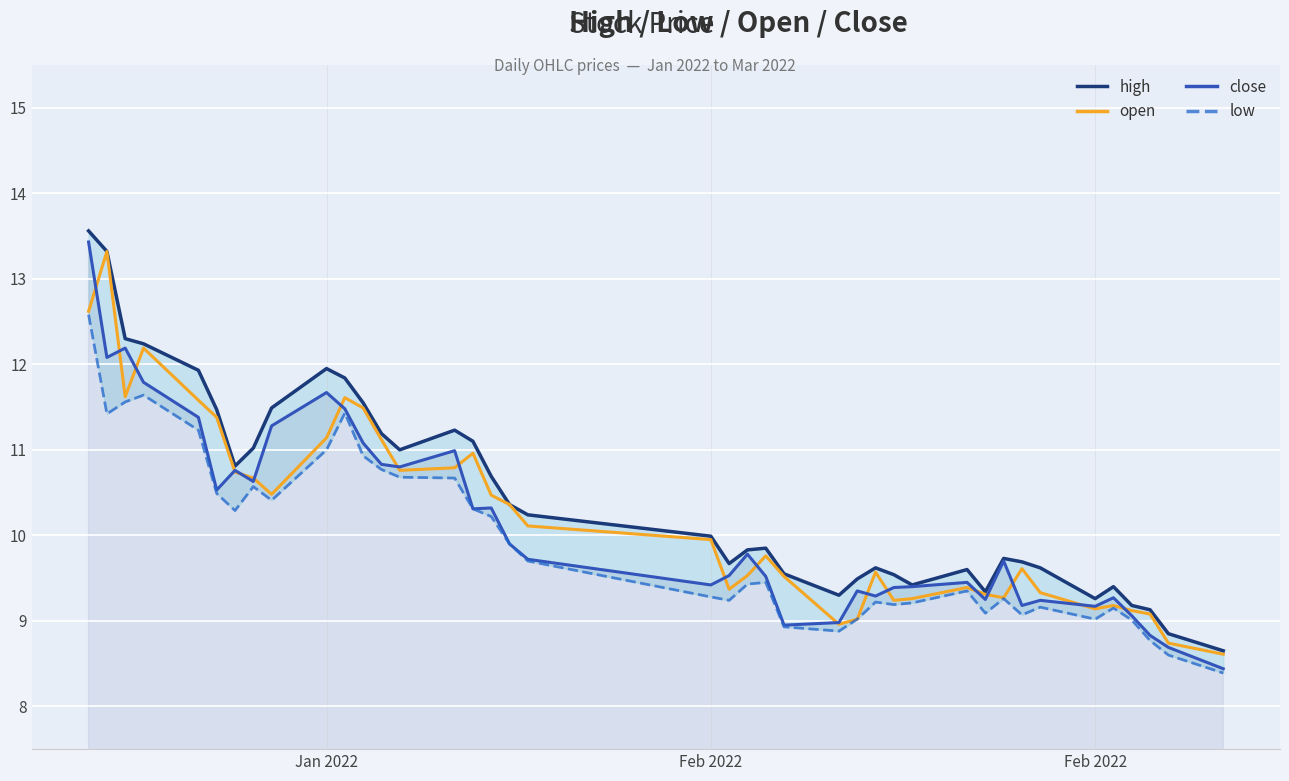

How many lines are shown in the chart?

4